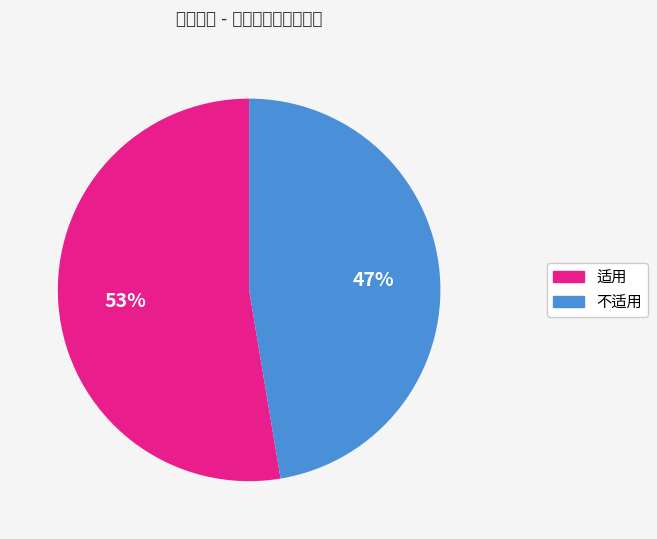

Which slice represents more than half of the pie?

适用